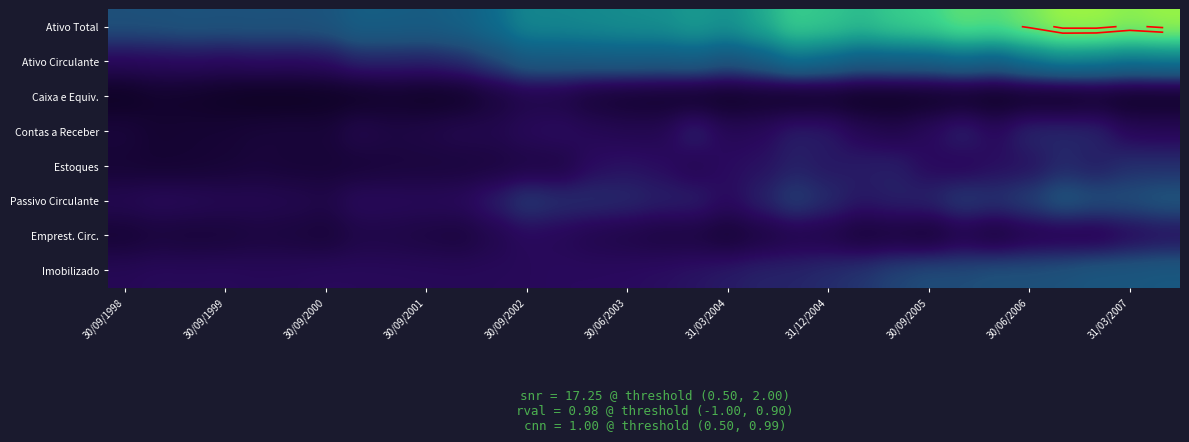

What is the difference between the highest and lowest values at 30/09/1998?

64650